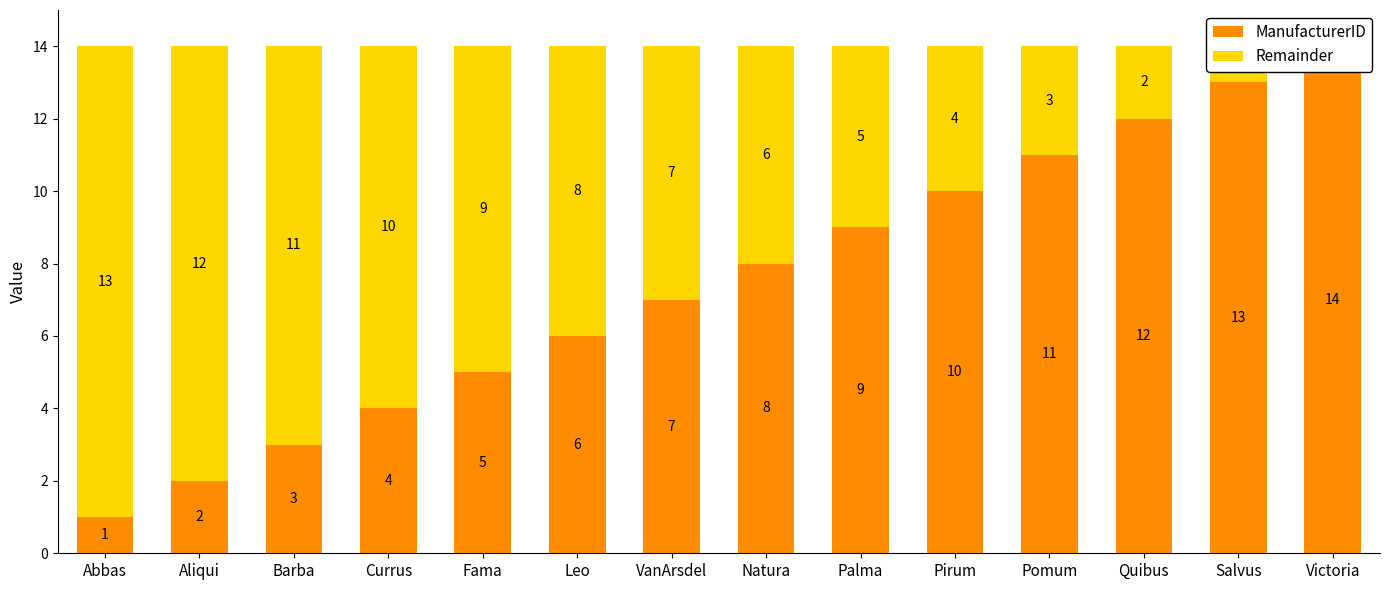

Reading right to left, extract all data points from this chart.

ManufacturerID: 14	13	12	11	10	9	8	7	6	5	4	3	2	1
Remainder: 0	1	2	3	4	5	6	7	8	9	10	11	12	13